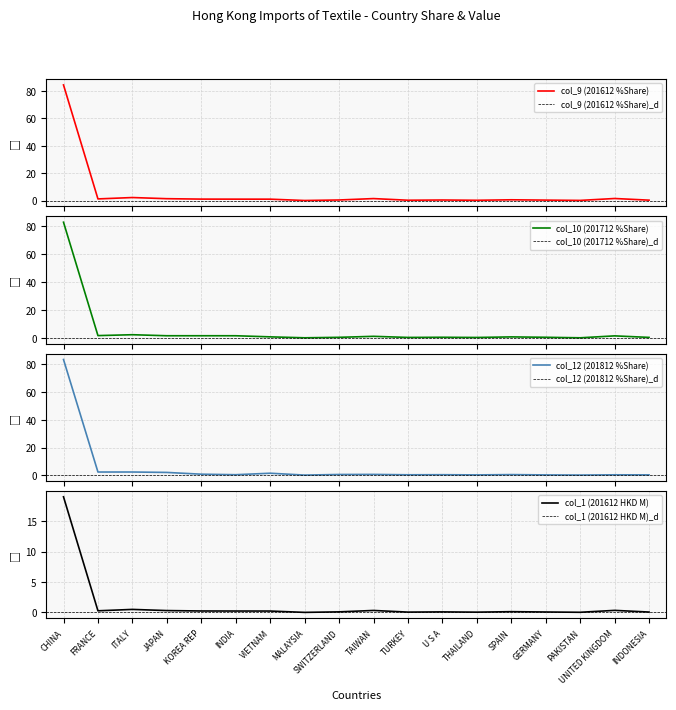

Which series has the largest range (max minus min)?

col_9 (201612 %Share)